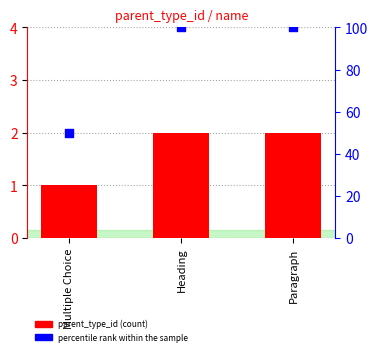

At how many categories does at least one series exceed 25?

3